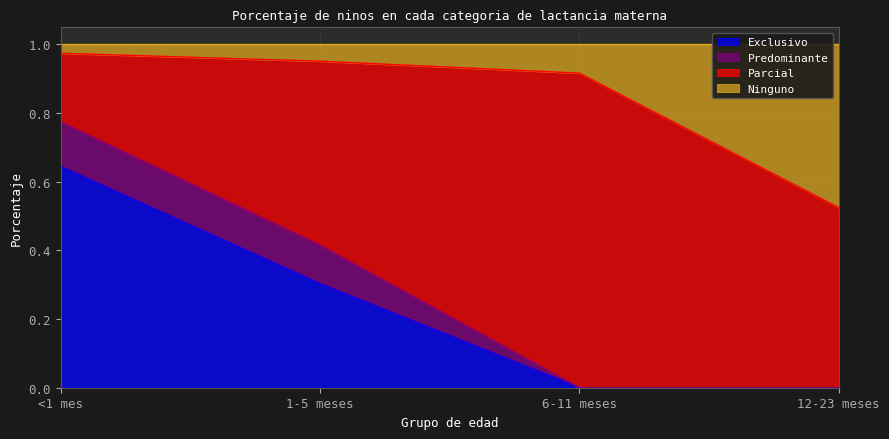

At which label does Exclusivo reach its peak?

<1 mes